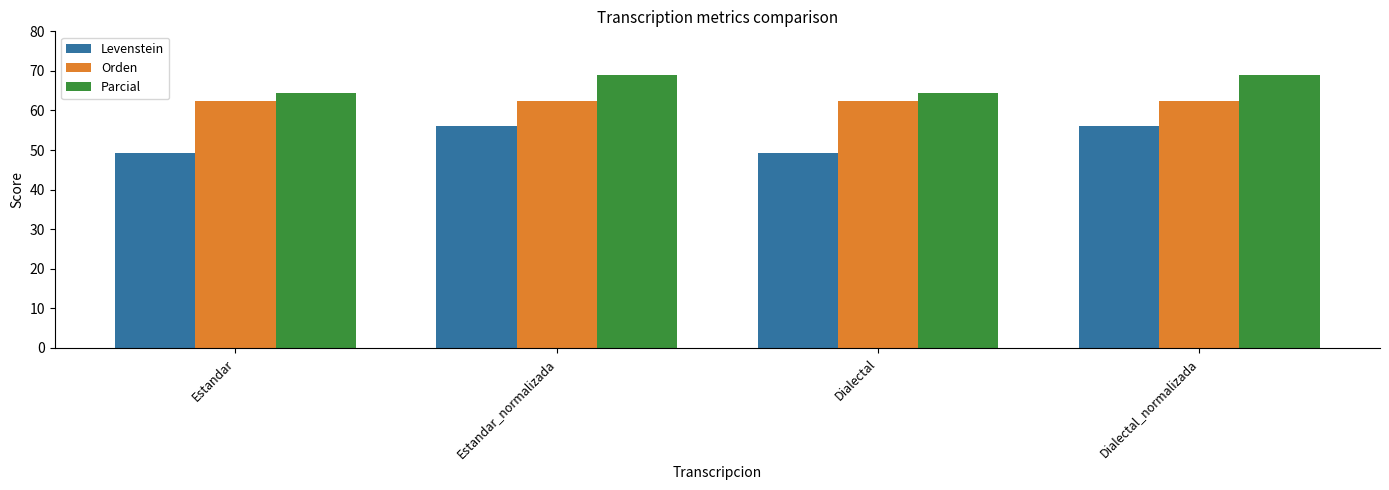

What is the average value of the Levenstein series?

52.7